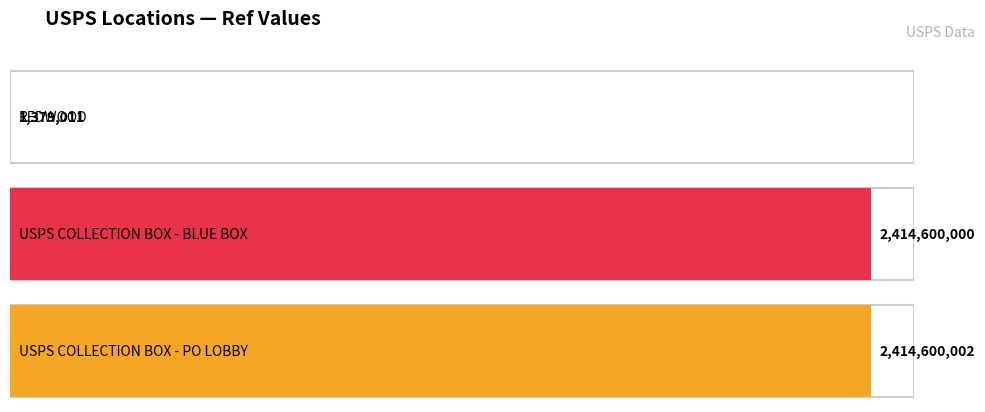

What is the value of the 3rd bar from the left?

2414600002